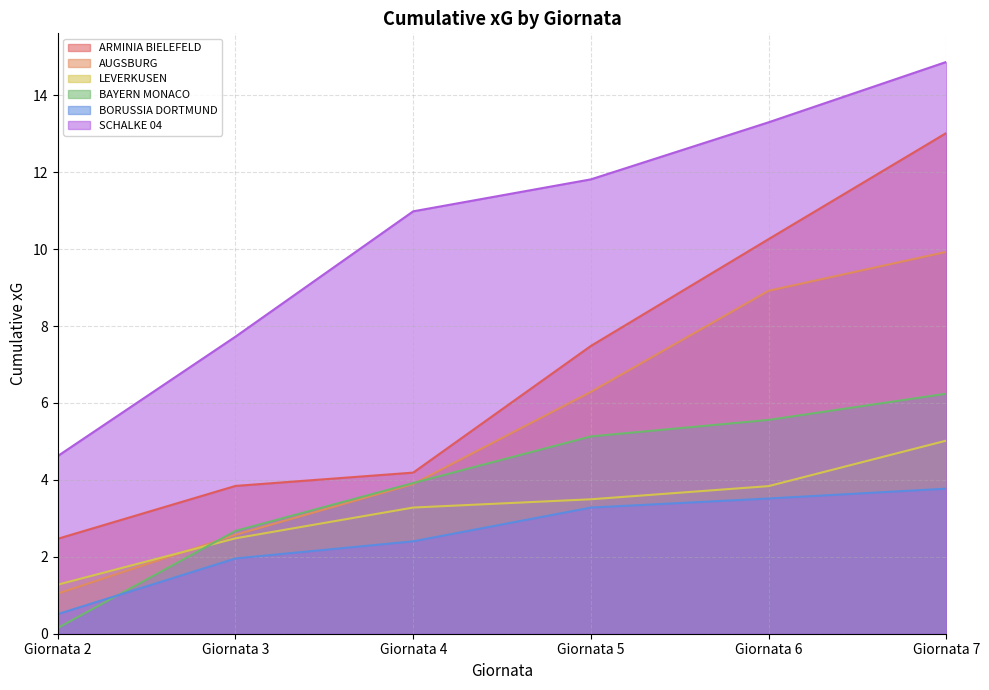

What is the sum of all AUGSBURG values?

32.6